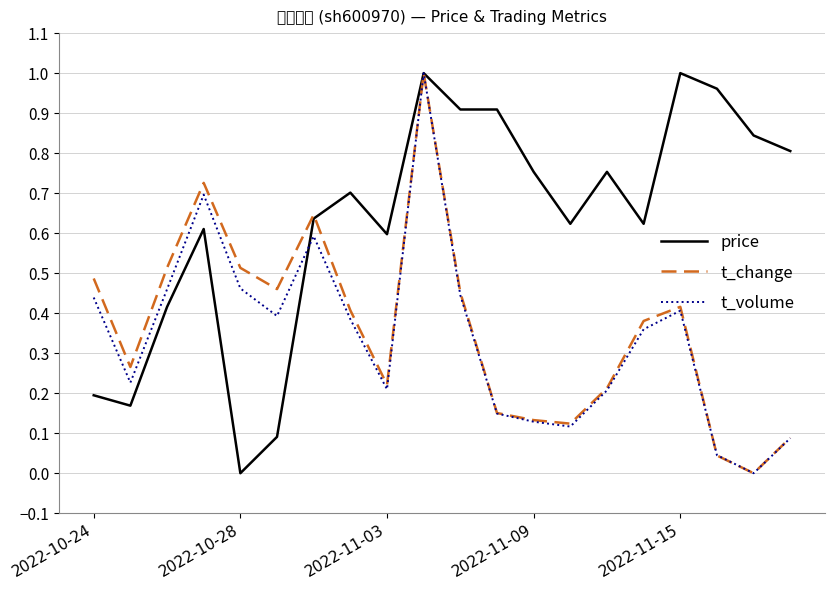

Which series has the largest total across all categories?

price